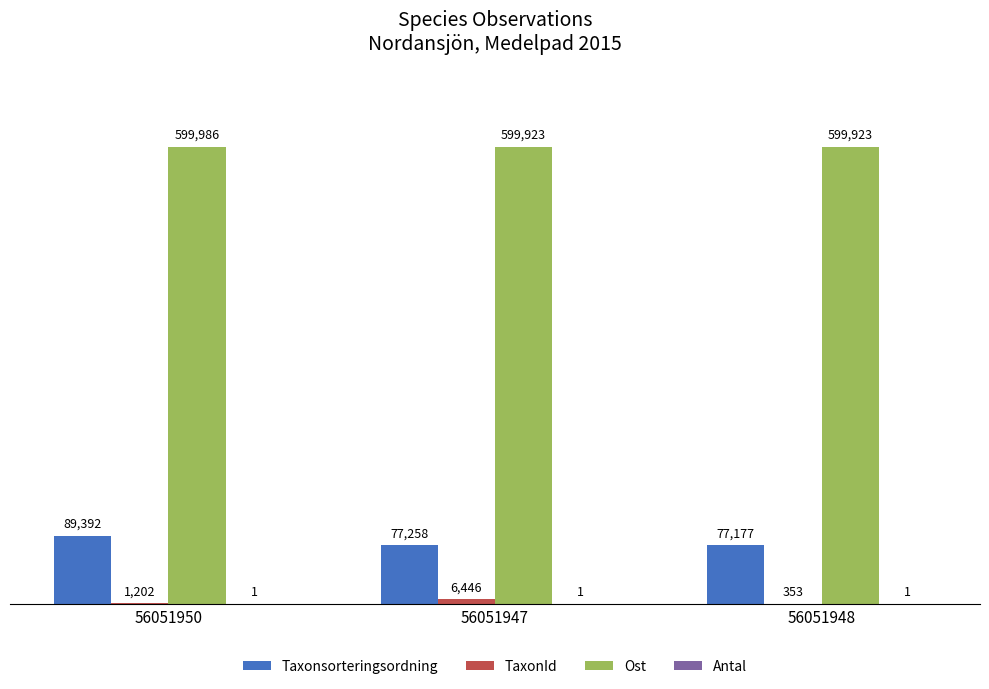

Is the value of Taxonsorteringsordning at 56051947 greater than the value of Ost at 56051947?

No